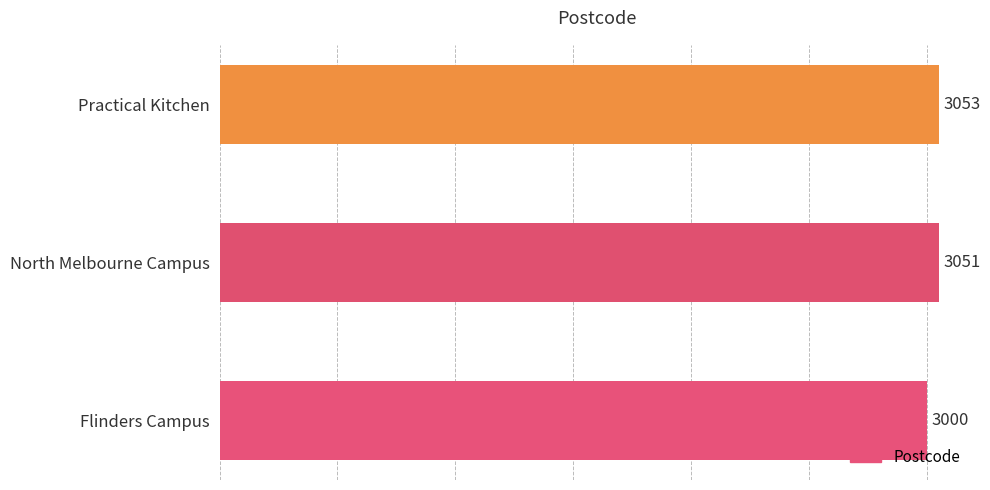

Are the bars grouped side by side (vs. stacked)?

No